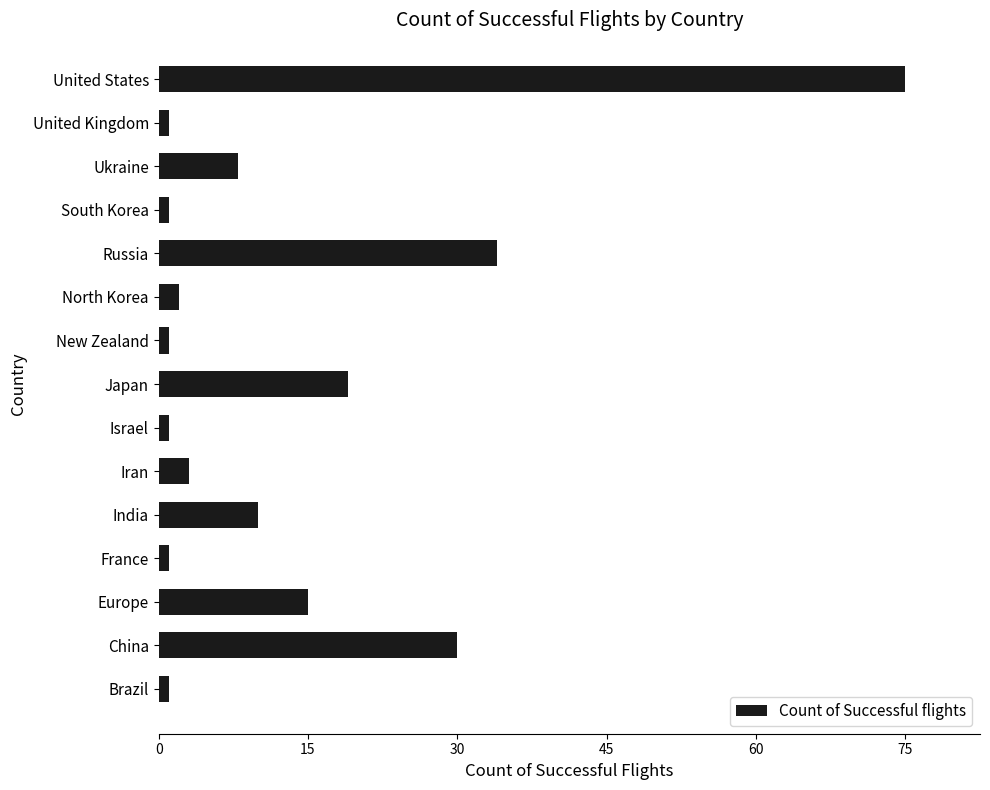

What is the sum of all values?

202